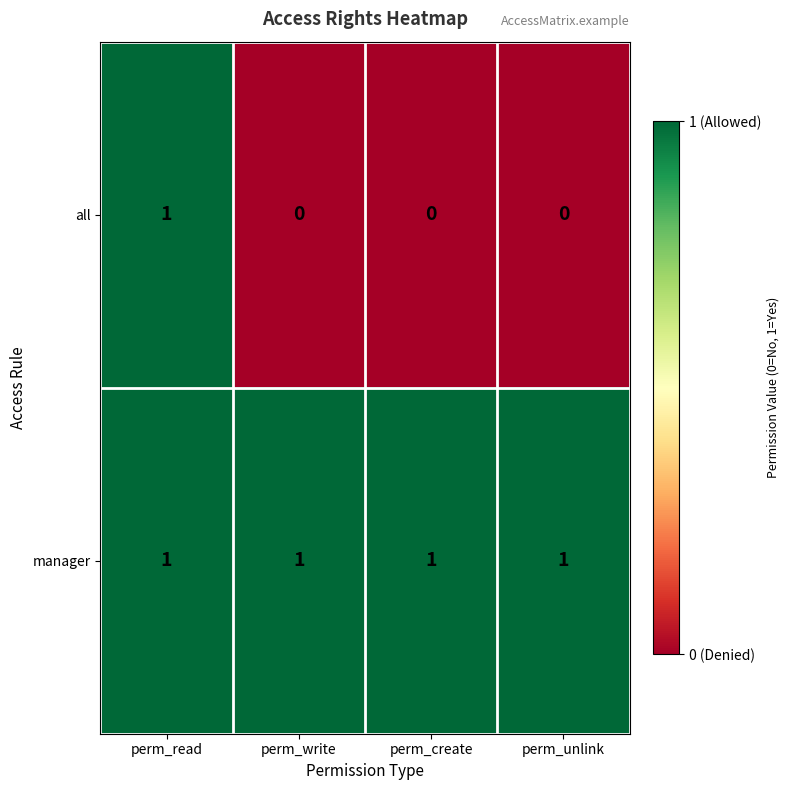

Which series has the widest spread of values?

all